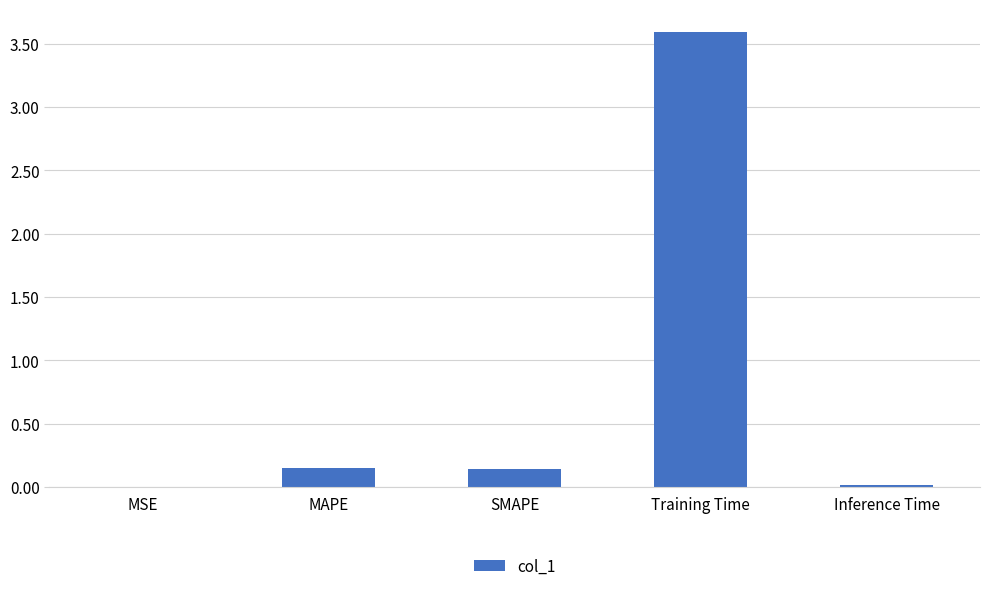

Is it true that the value at Training Time is 3.6?

True